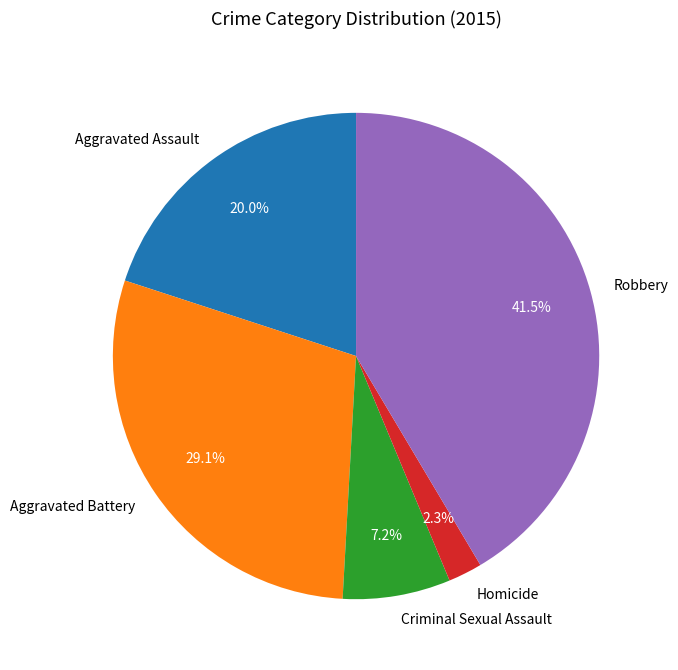

What percentage is NOT represented by Criminal Sexual Assault?

92.8%